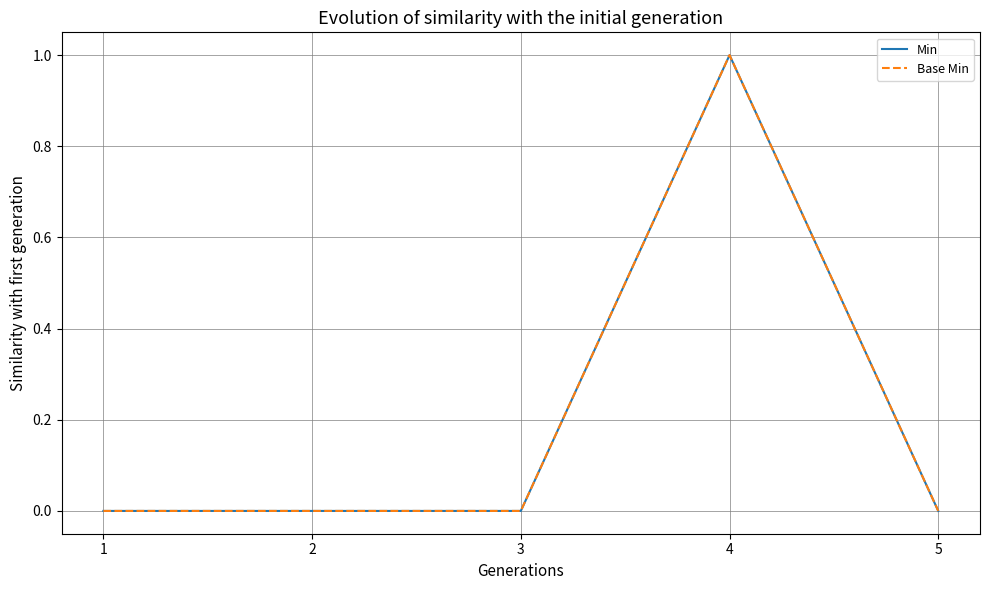

Reading right to left, extract all data points from this chart.

Min: 5=0	4=1	3=0	2=0	1=0
Base Min: 5=0	4=1	3=0	2=0	1=0